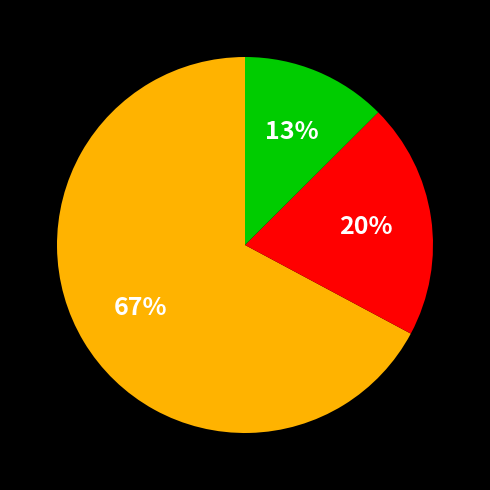

To the nearest percent, what is the average slice percentage?

33%